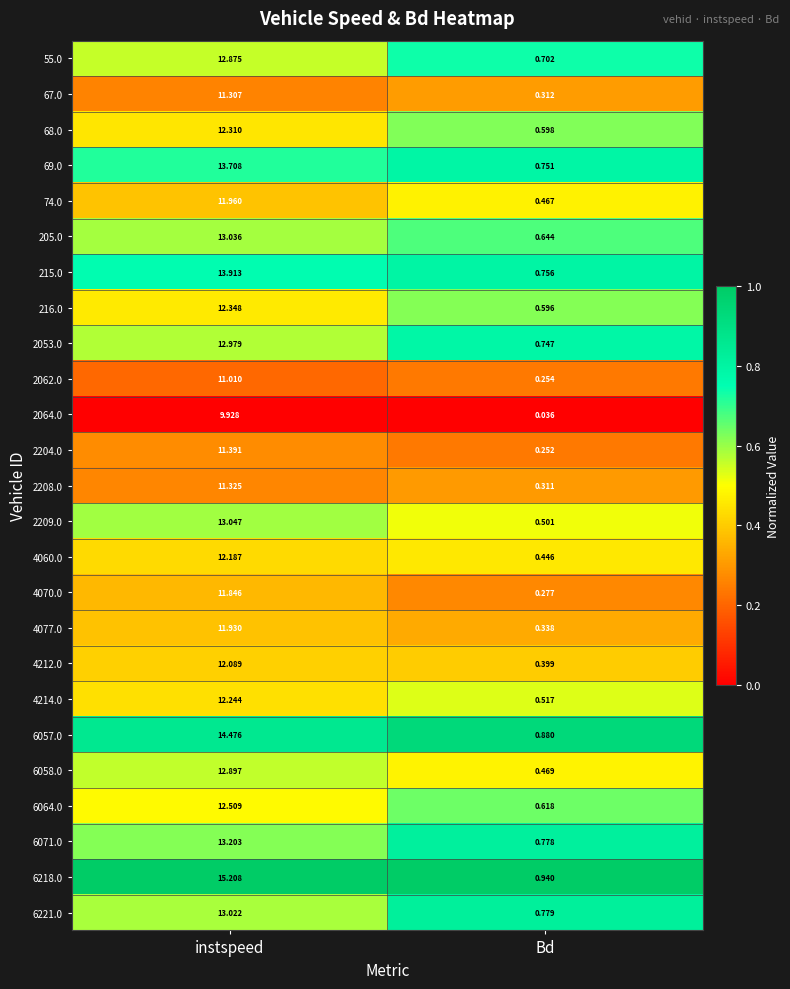

List the labels in order of 2204.0 value, smallest first.

Bd, instspeed